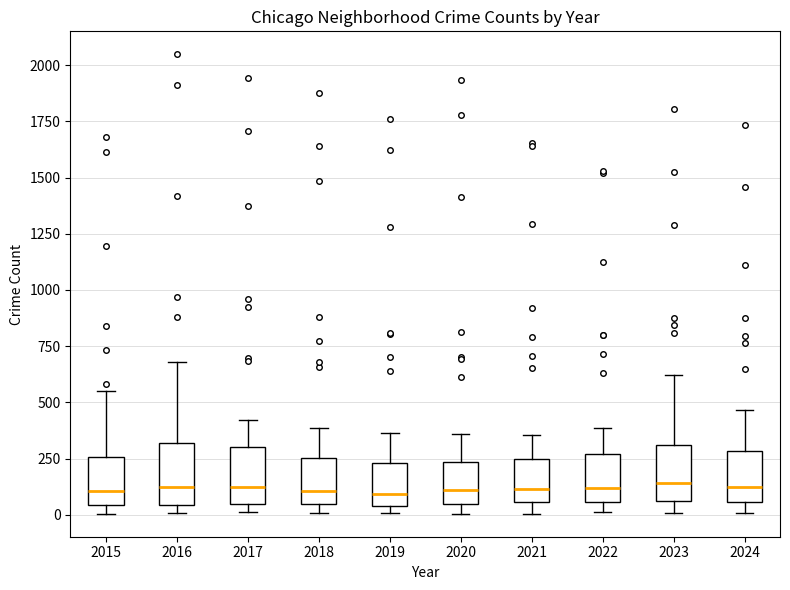

Where is the upper edge of the box at x = 2021 on the y-axis? The values are not printed on the chart, so give them approximately, as read against the axis.

250